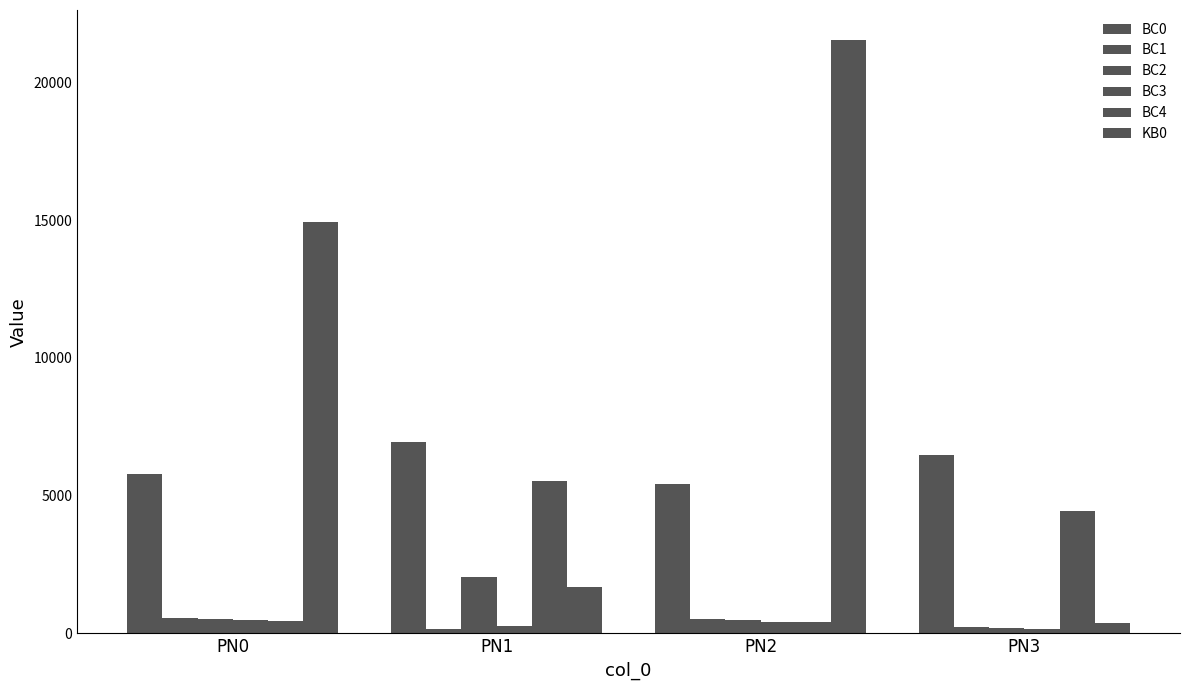

The BC4 series shows 4433.5 at PN3. True or false?

True